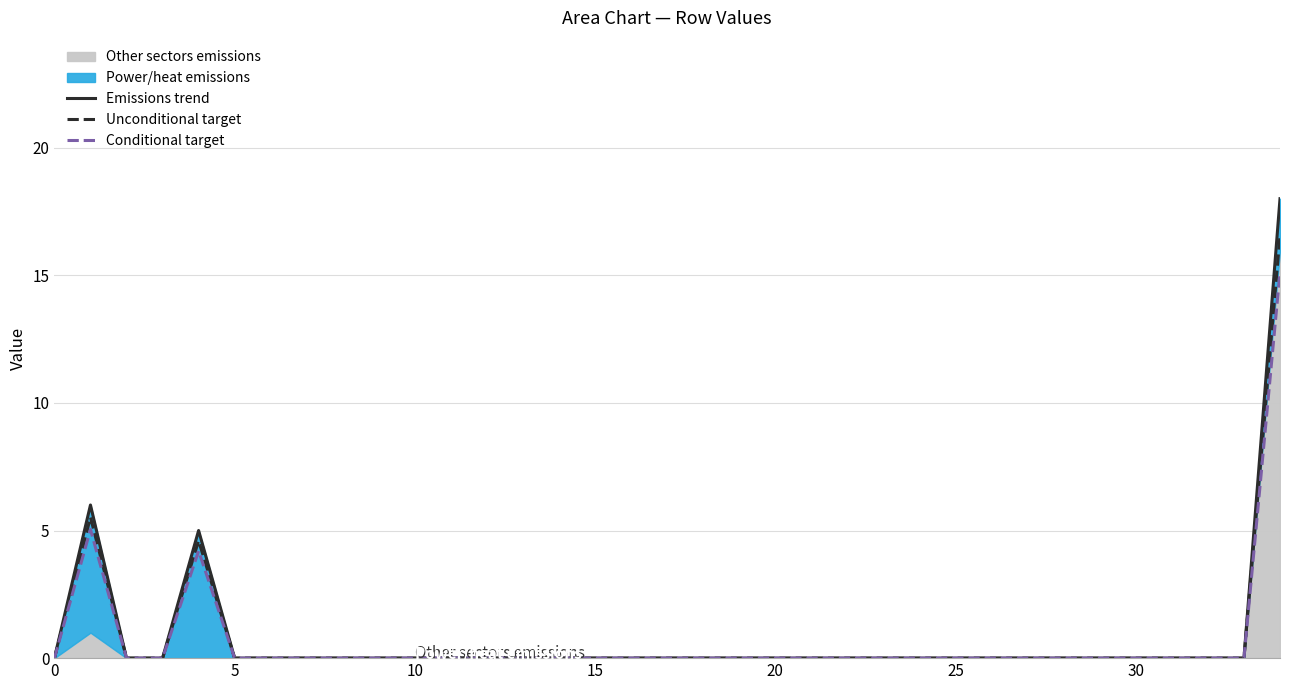

Reading right to left, extract all data points from this chart.

Emissions trend: 18.0	0.0	0.0	0.0	0.0	0.0	0.0	0.0	0.0	0.0	0.0	0.0	0.0	0.0	0.0	0.0	0.0	0.0	0.0	0.0	0.0	0.0	0.0	0.0	0.0	0.0	0.0	0.0	0.0	0.0	5.0	0.0	0.0	6.0	0.0
Unconditional target: 16.6	0.0	0.0	0.0	0.0	0.0	0.0	0.0	0.0	0.0	0.0	0.0	0.0	0.0	0.0	0.0	0.0	0.0	0.0	0.0	0.0	0.0	0.0	0.0	0.0	0.0	0.0	0.0	0.0	0.0	4.6	0.0	0.0	5.5	0.0
Conditional target: 15.1	0.0	0.0	0.0	0.0	0.0	0.0	0.0	0.0	0.0	0.0	0.0	0.0	0.0	0.0	0.0	0.0	0.0	0.0	0.0	0.0	0.0	0.0	0.0	0.0	0.0	0.0	0.0	0.0	0.0	4.2	0.0	0.0	5.0	0.0